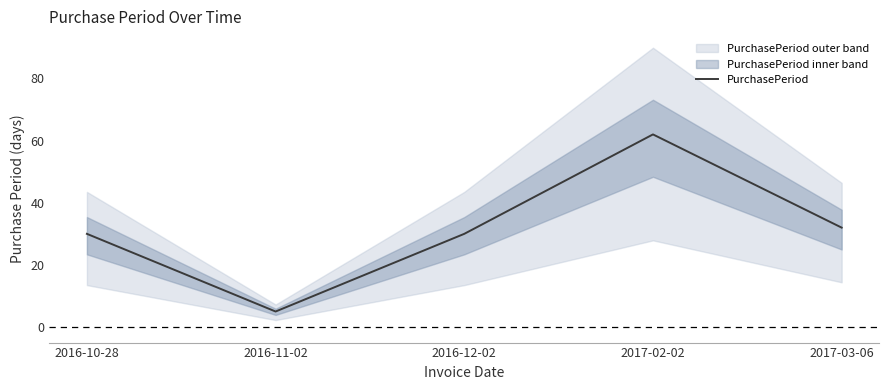

What is the average value?

32